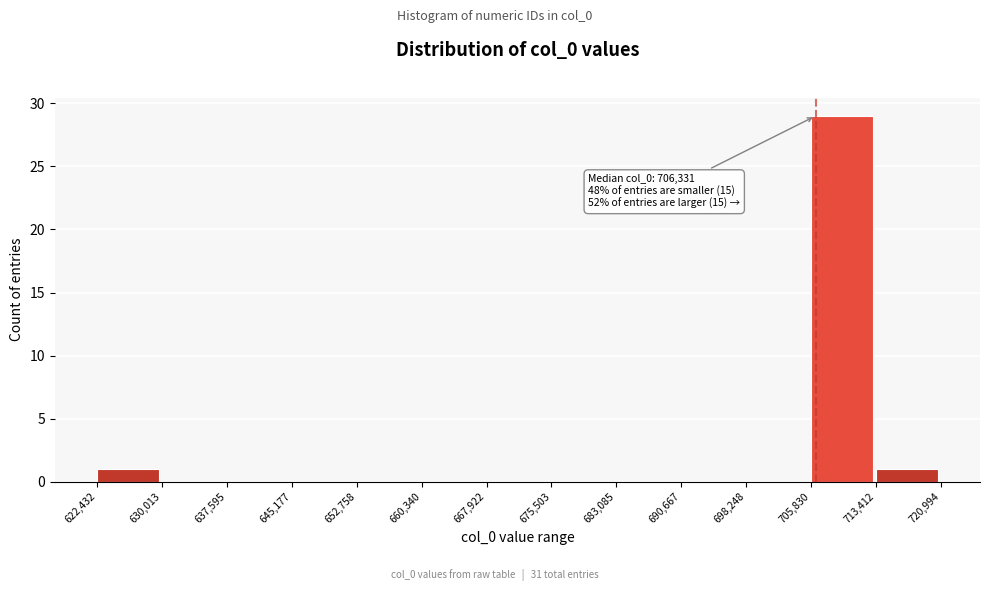

Over which range of the x-axis is the bar tallest?

705,830 to 713,412